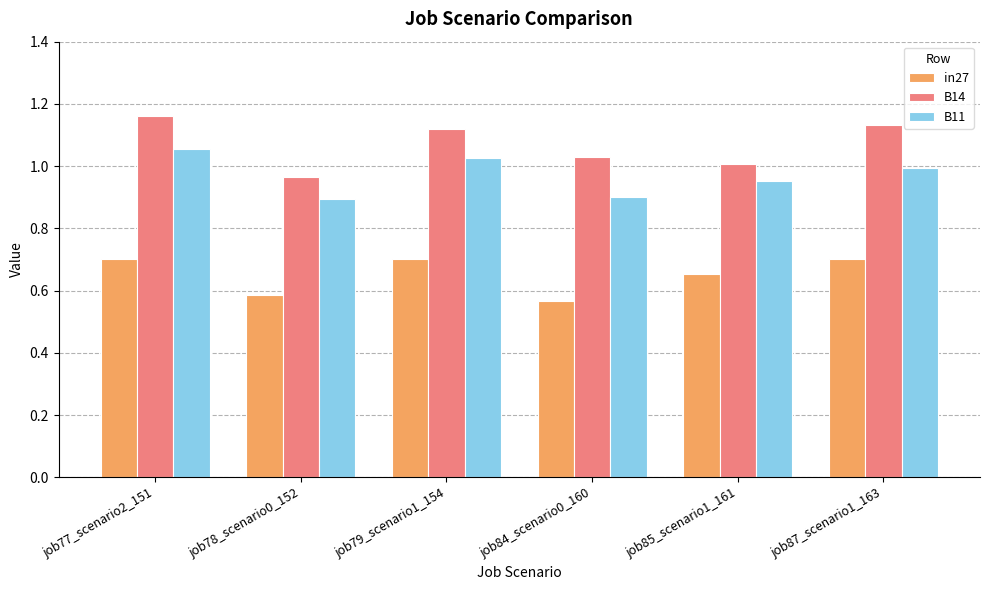

At how many categories does at least one series exceed 0?

6